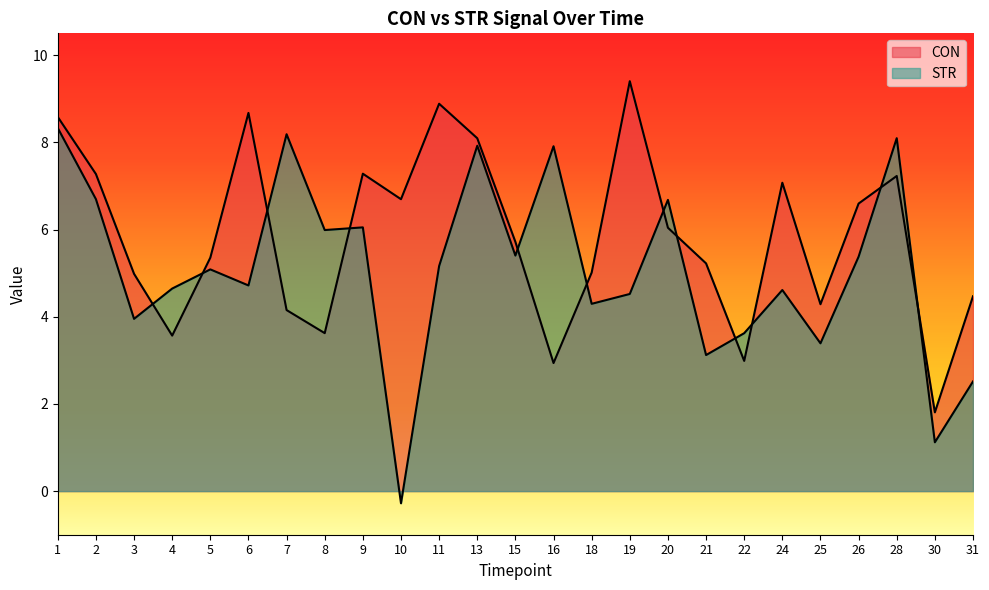

Which series has the widest spread of values?

STR